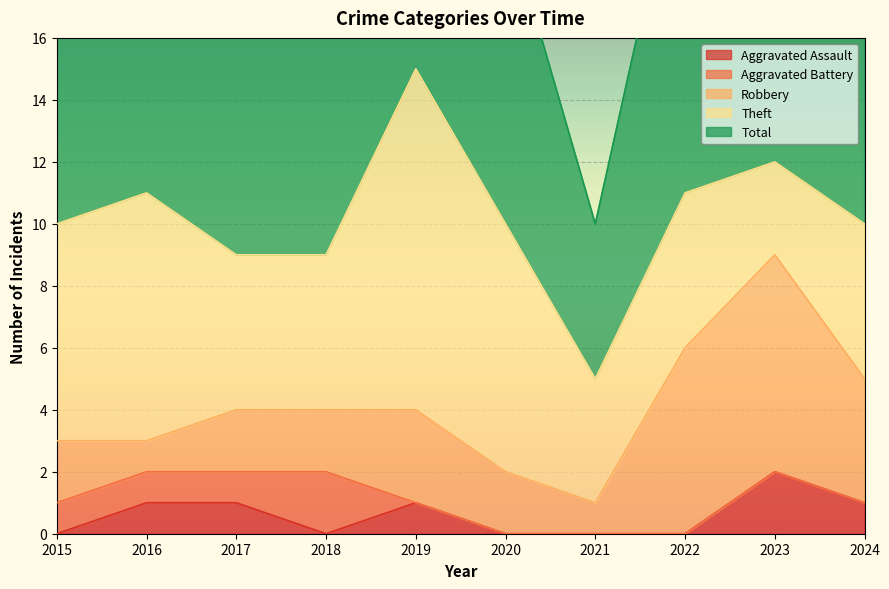

Is the value of Robbery at 2016 greater than the value of Aggravated Assault at 2020?

Yes